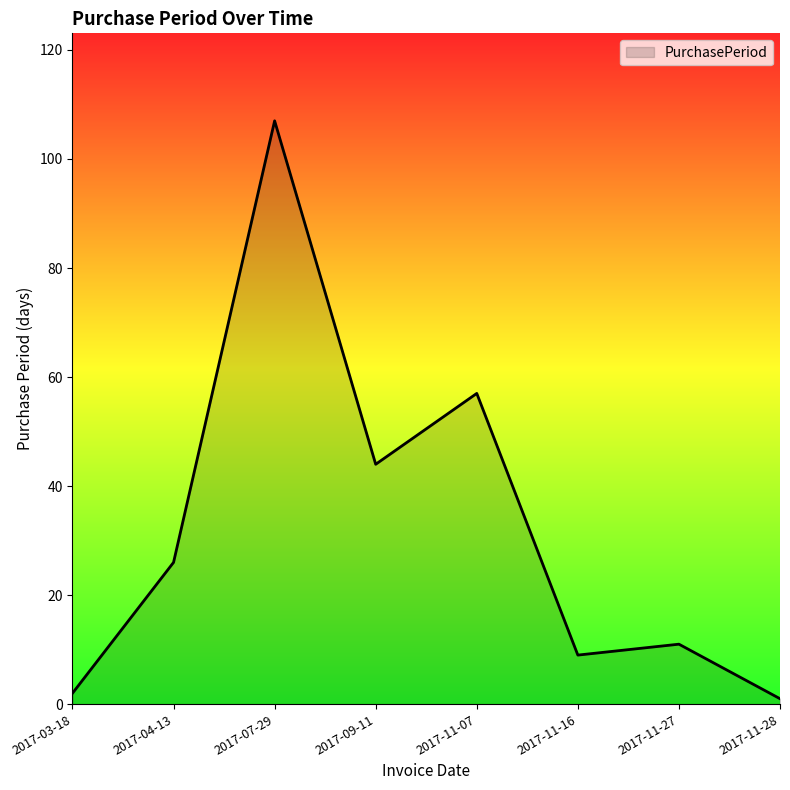

At which category does the data reach its first local peak?

2017-07-29